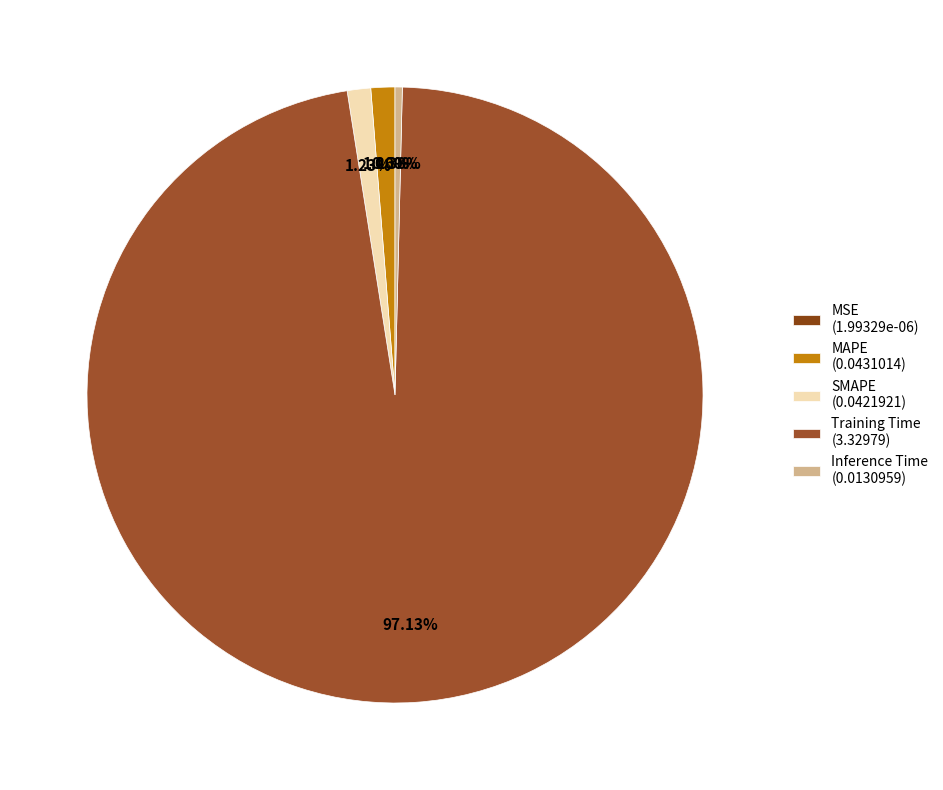

Count the number of slices in the pie.

5